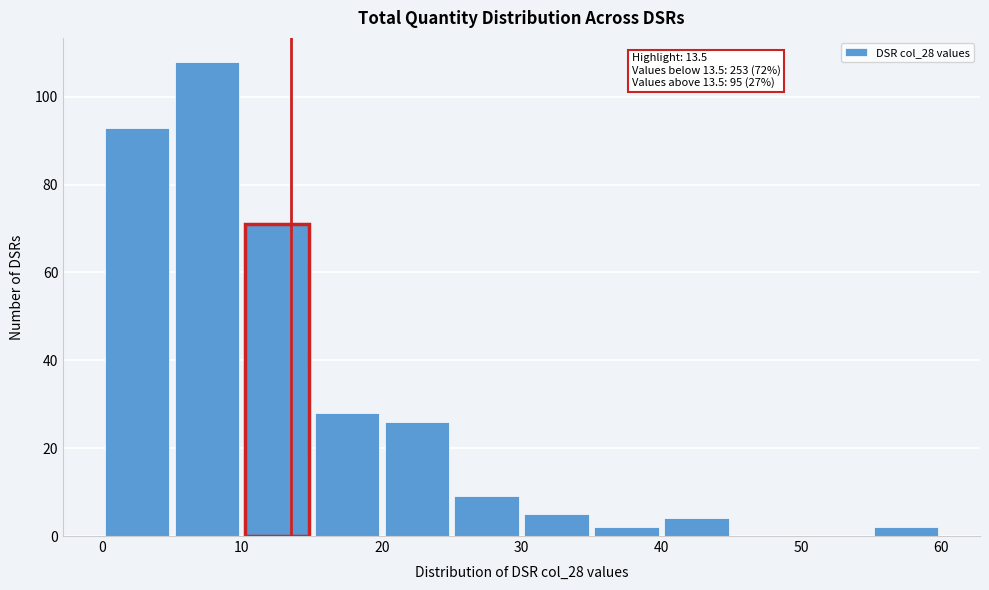

Which range on the x-axis has the tallest bar?

5 to 10